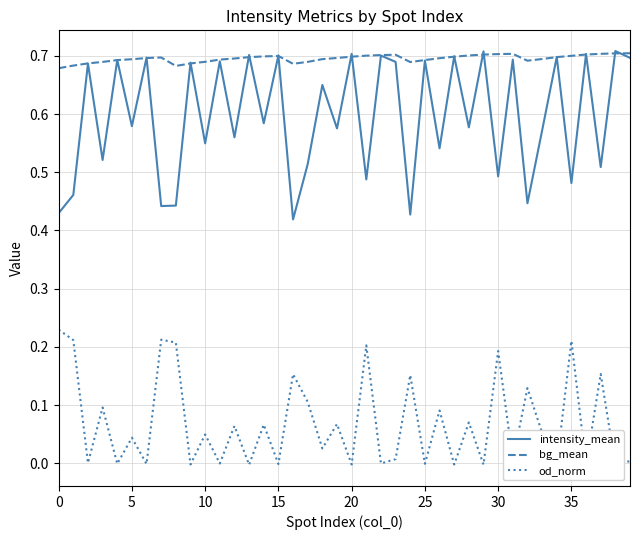

True or false: od_norm has more than 2 interior local peaks.

True